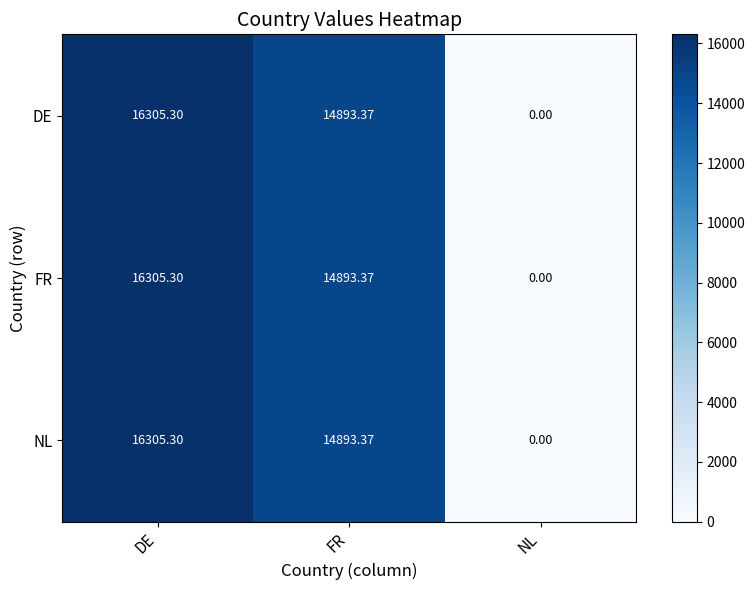

Where does the NL series first go above 14893?

DE